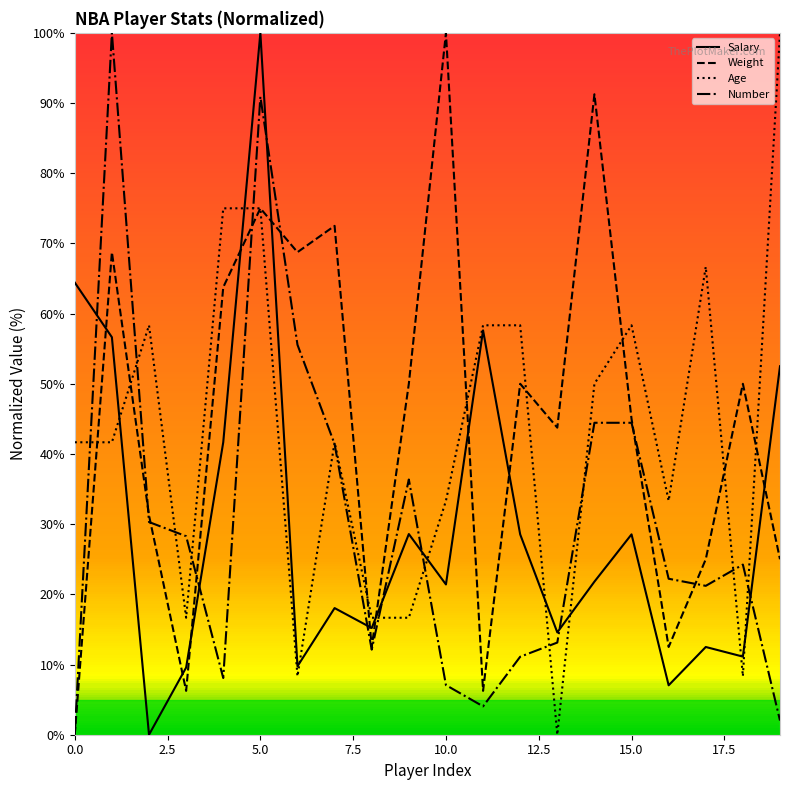

How many values in Salary are above zero?

19